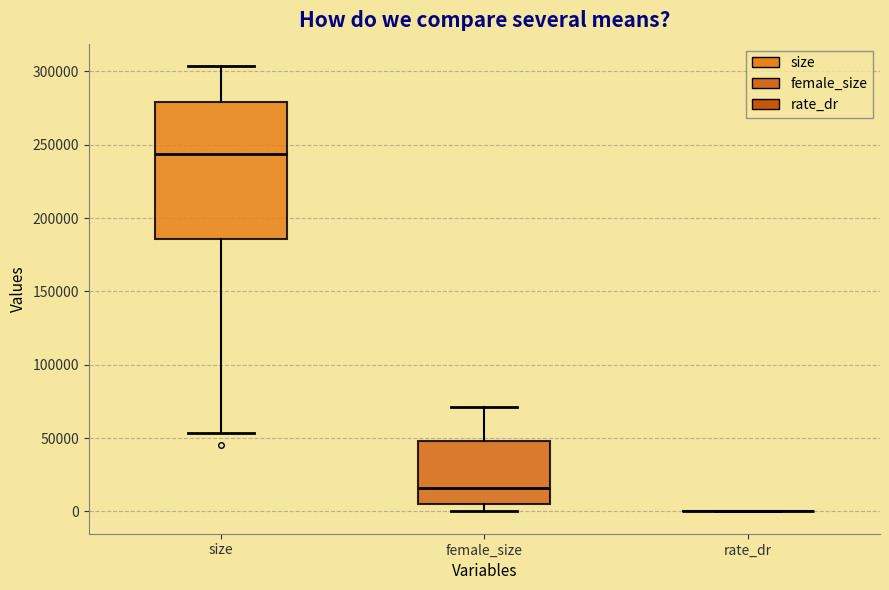

Reading left to right, read every box against the y-axis: the position of its median line, the range the box covers, and the ends of its whiskers. The values are not printed on the chart, so give them approximately, as read against the axis.

size: median 245000, box 185000 to 280000, whiskers 55000 to 305000
female_size: median 15000, box 5000 to 50000, whiskers 0 to 70000
rate_dr: box collapsed to a line at 0, whiskers 0 to 0